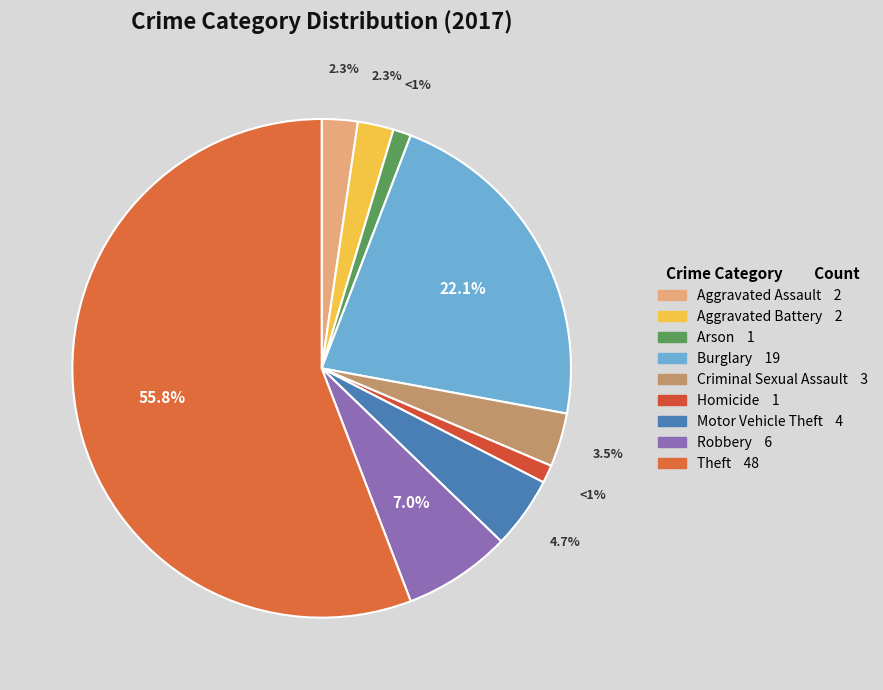

What is the smallest slice in the pie chart?

Arson